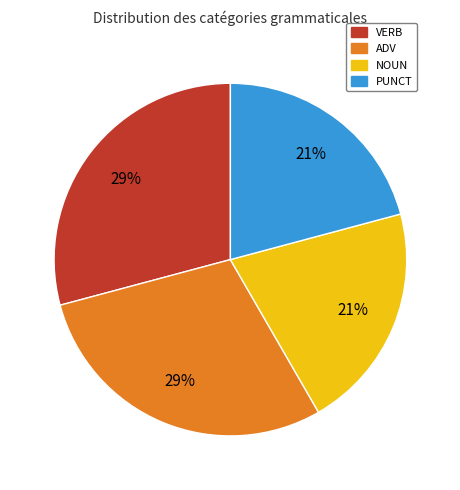

To the nearest percent, what is the average slice percentage?

25%